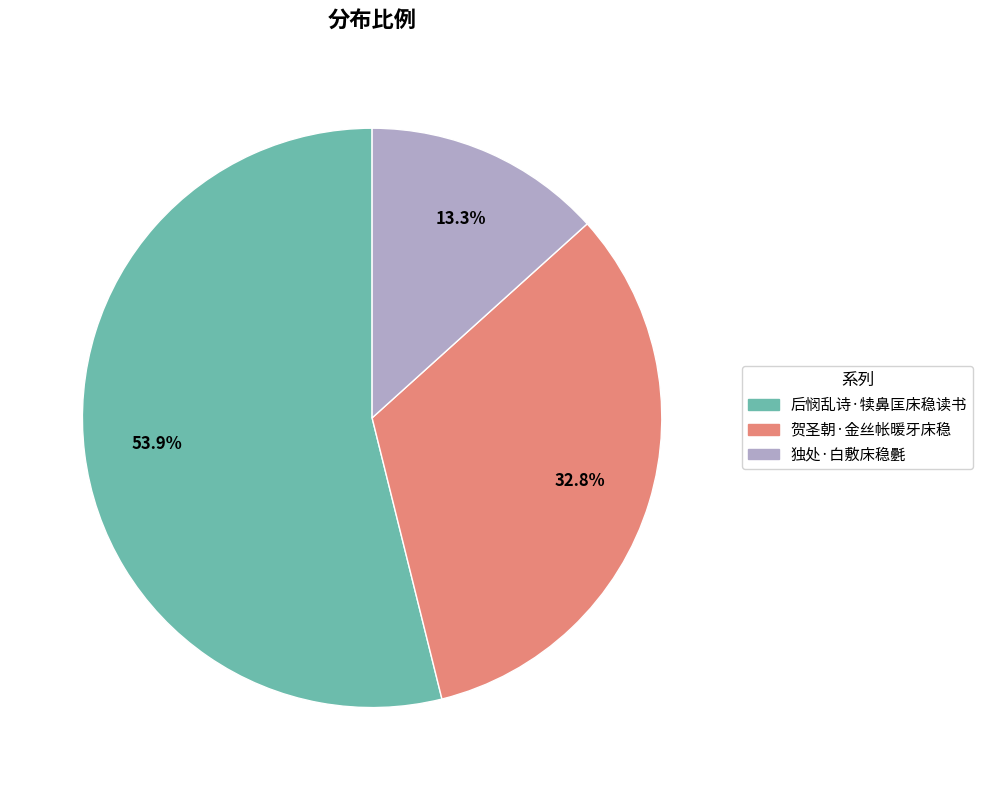

Approximately how many times larger is the value at 贺圣朝·金丝帐暖牙床稳 compared to 独处·白敷床稳氎?

2.5